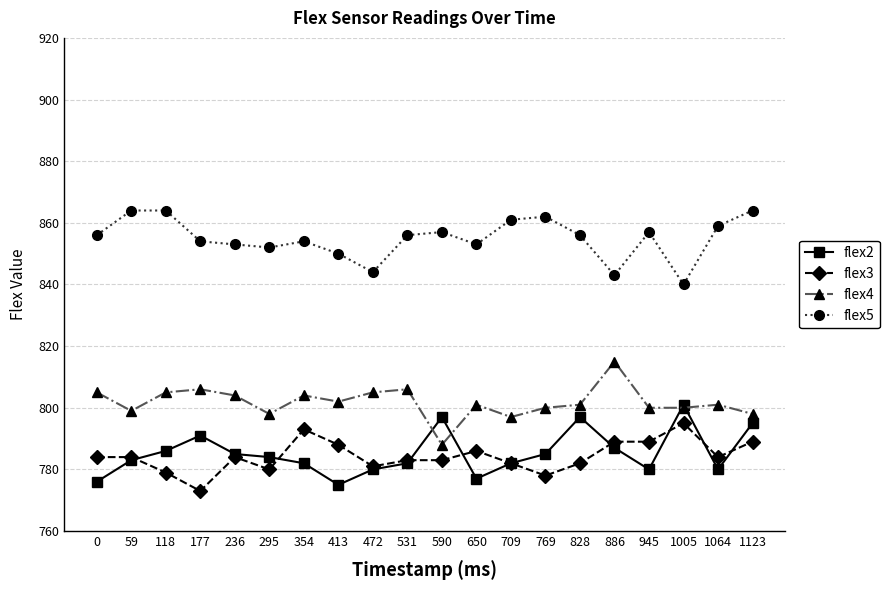

True or false: flex4 has more than 1 points higher than both neighbors.

True